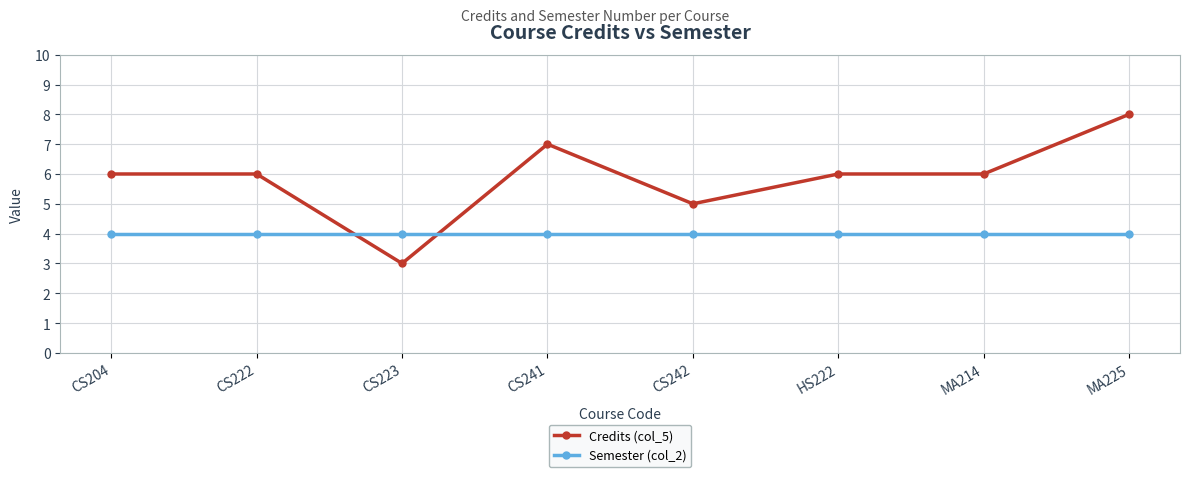

List the series in order of their overall mean, highest first.

Credits (col_5), Semester (col_2)